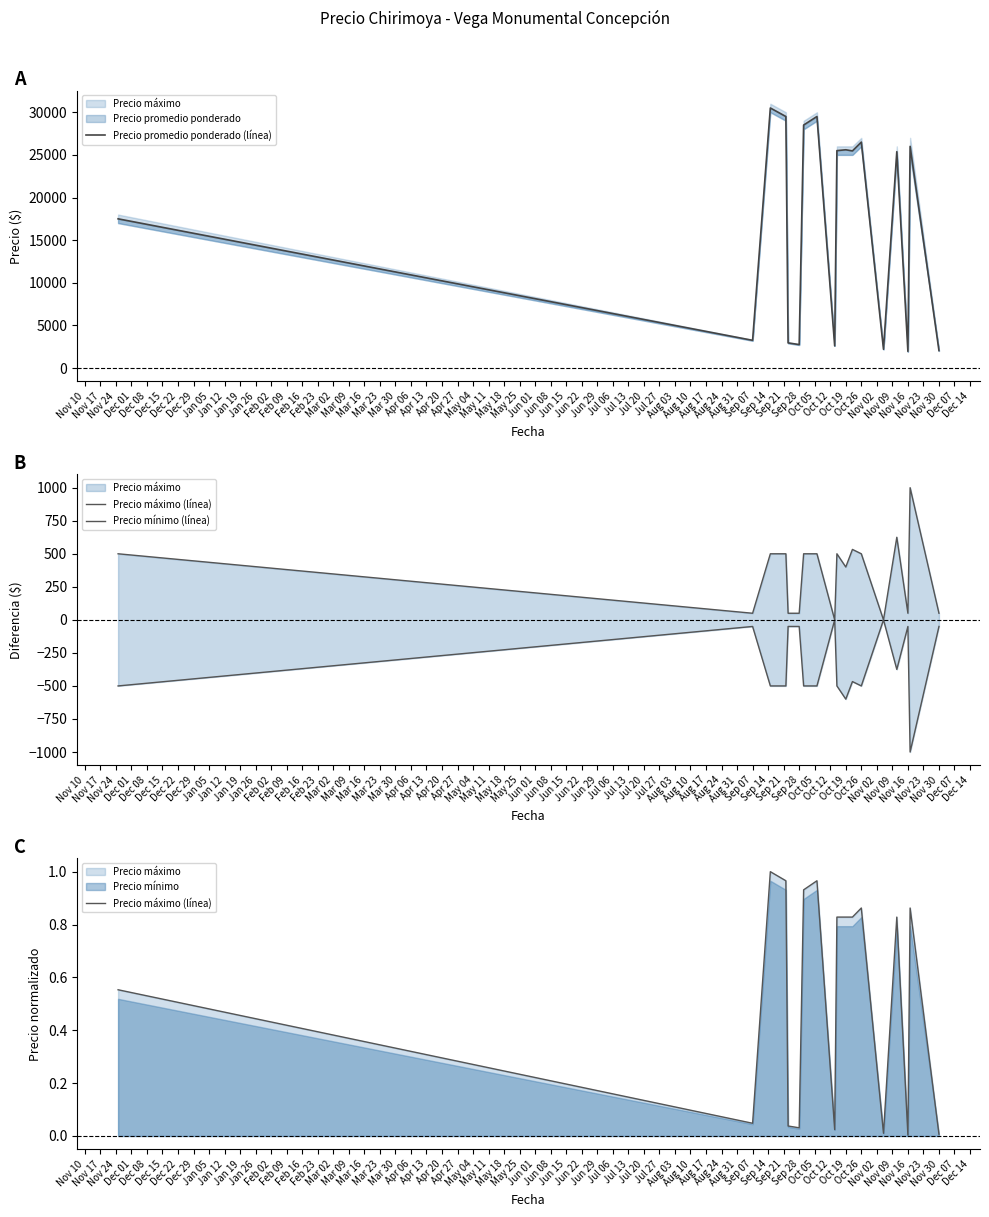

Does the chart have visible grid lines?

No